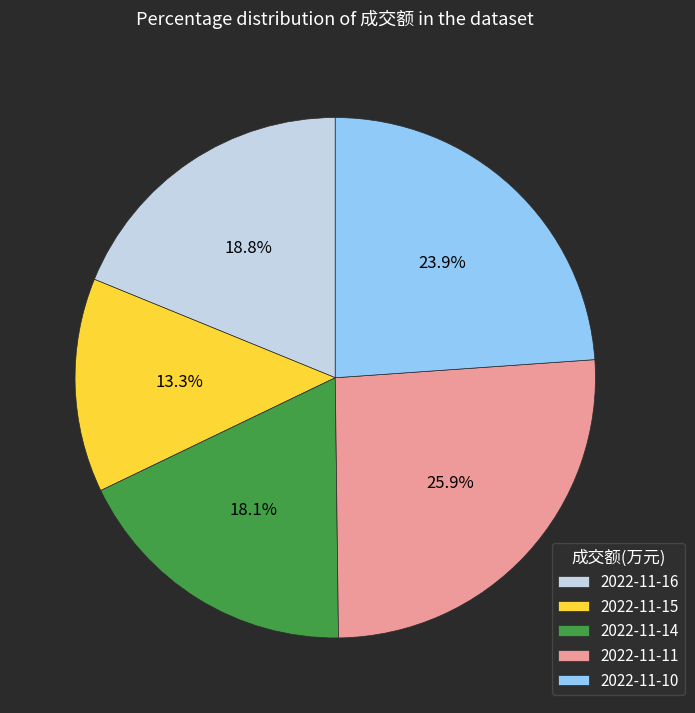

Is it true that 2022-11-10 is 30% of the pie?

False